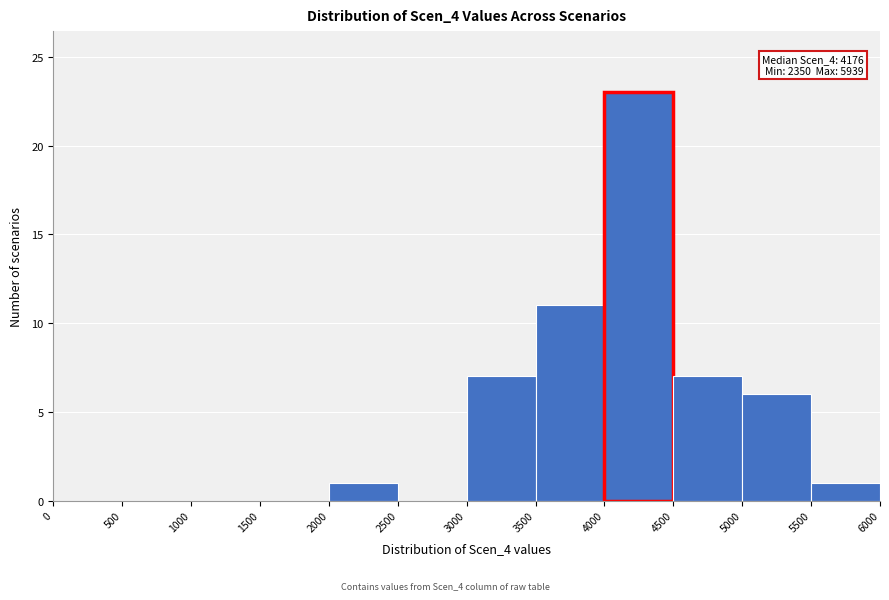

Which range on the x-axis has the tallest bar?

4000 to 4500